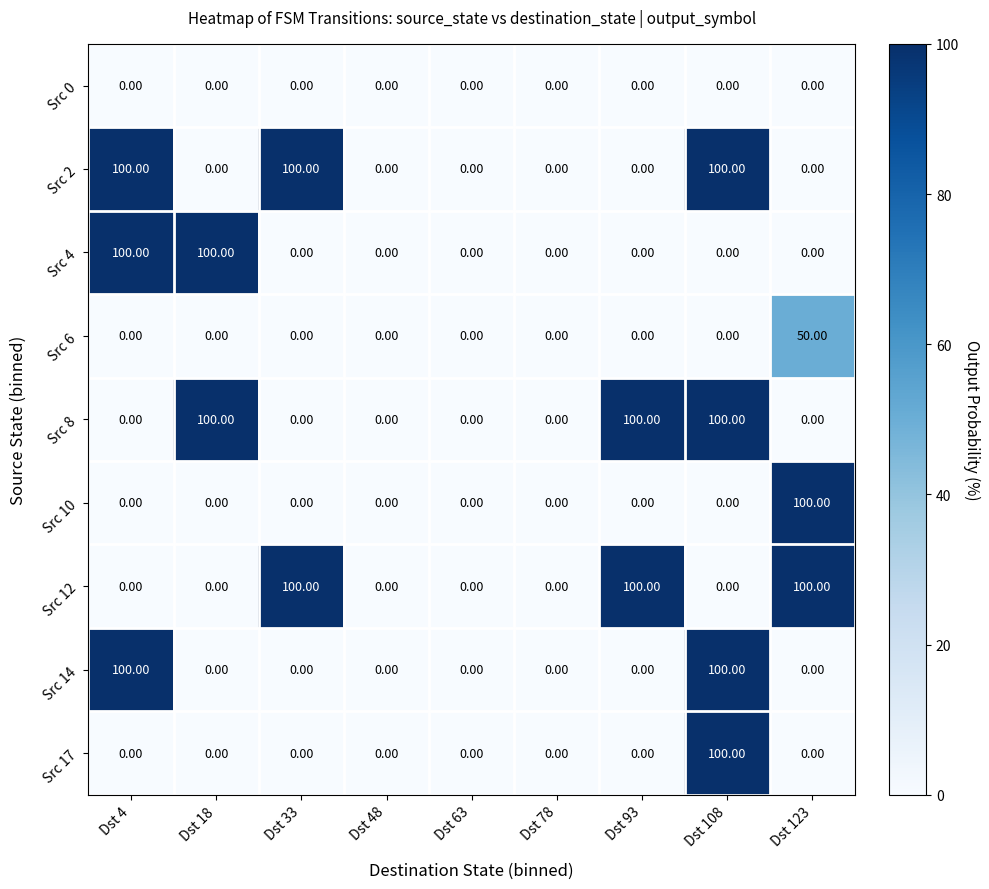

At how many categories does at least one series exceed 16?

6